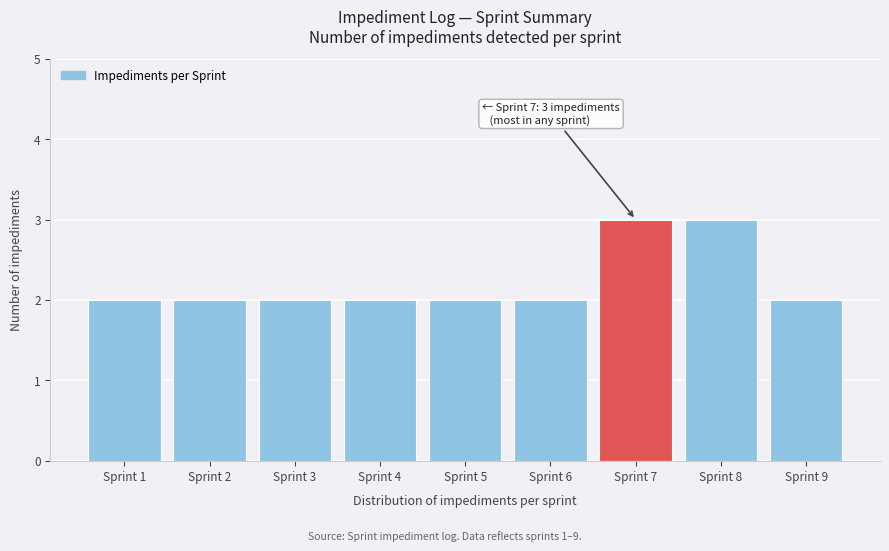

Reading left to right, list all the values displayed in this chart.

Sprint 1=2	Sprint 2=2	Sprint 3=2	Sprint 4=2	Sprint 5=2	Sprint 6=2	Sprint 7=3	Sprint 8=3	Sprint 9=2